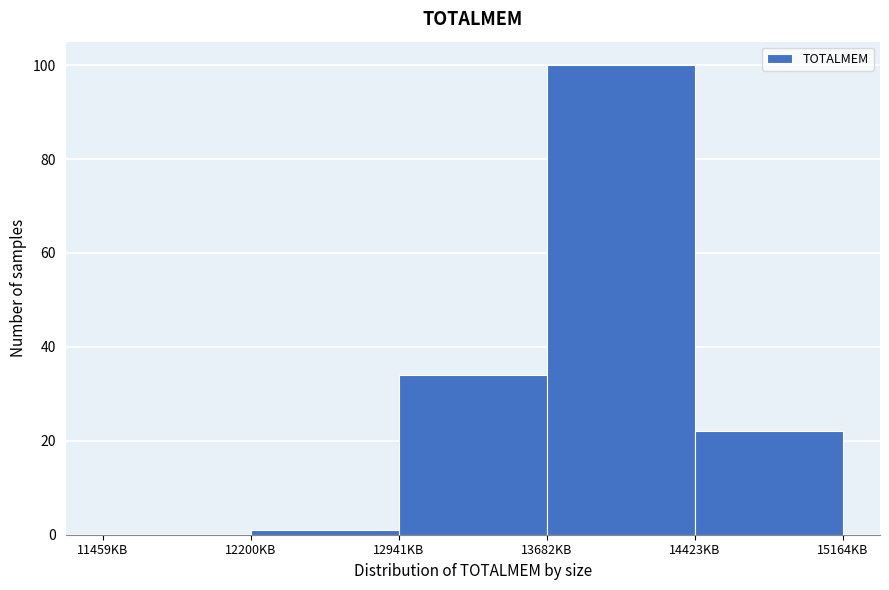

Over which range of the x-axis is the bar tallest?

13700 to 14400